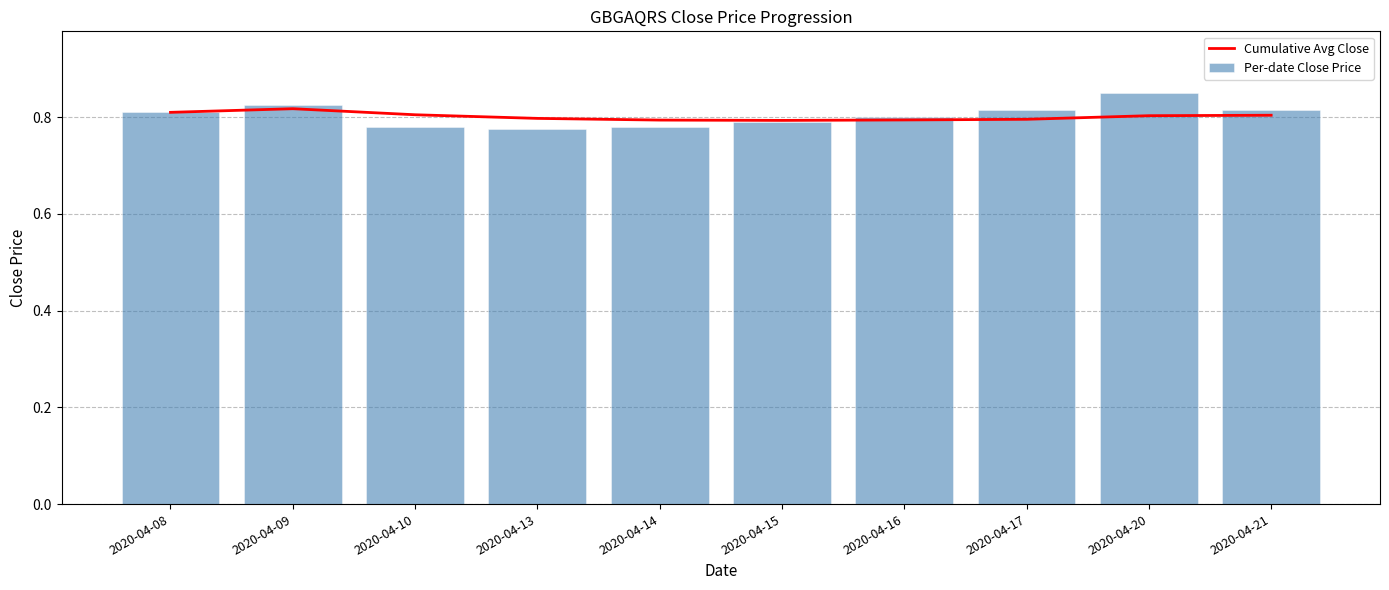

Which series changed the most between 2020-04-13 and 2020-04-17?

Per-date Close Price